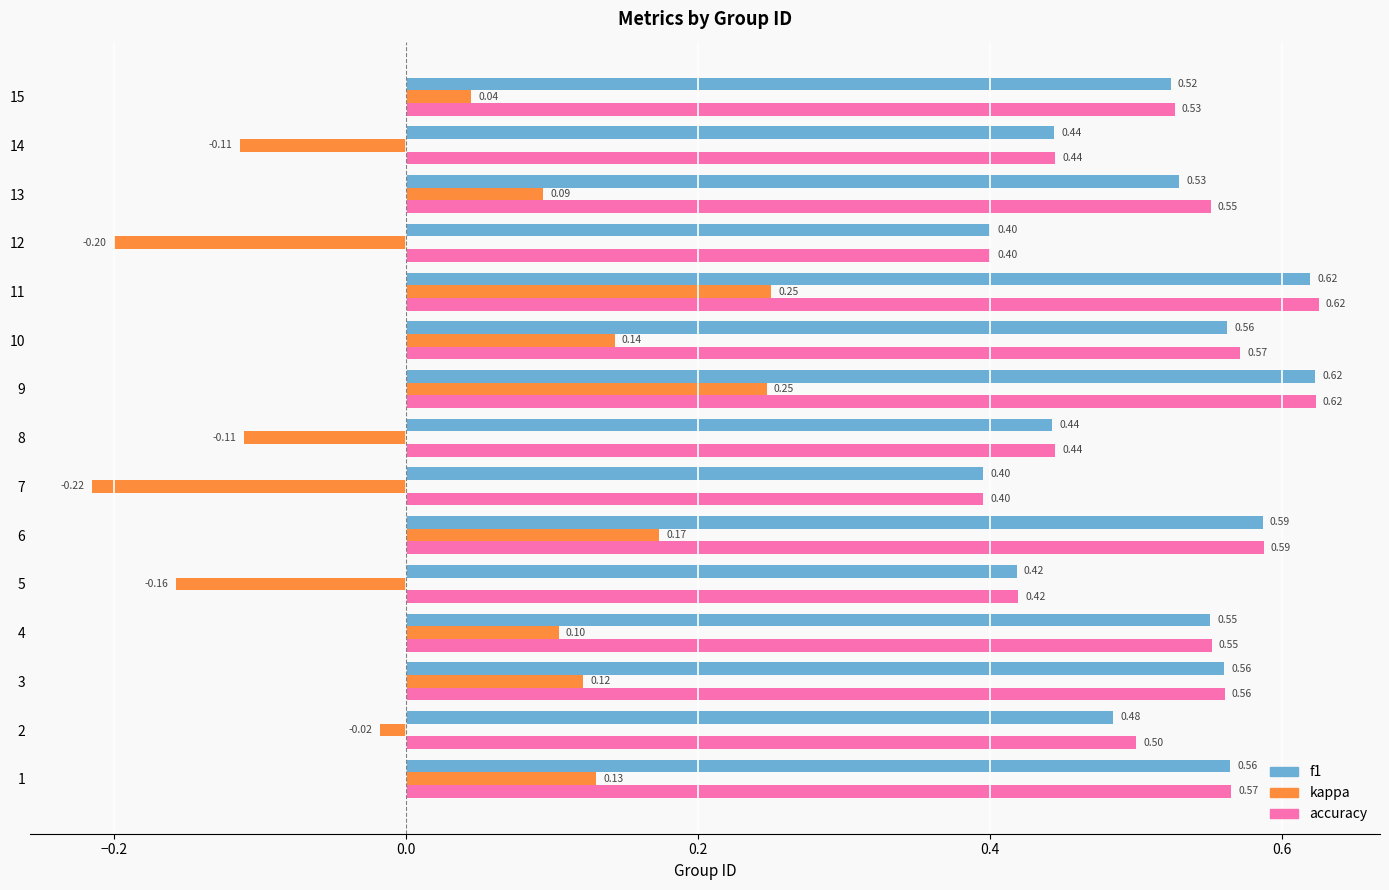

At 15, list the series in order from largest to smallest.

accuracy, f1, kappa